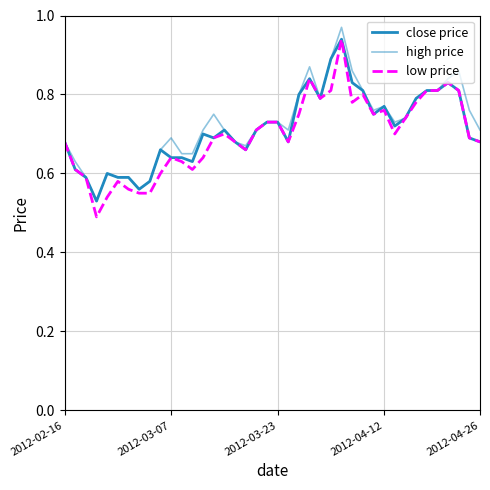

What is the value of the close price point at the 28th from the left?

0.8